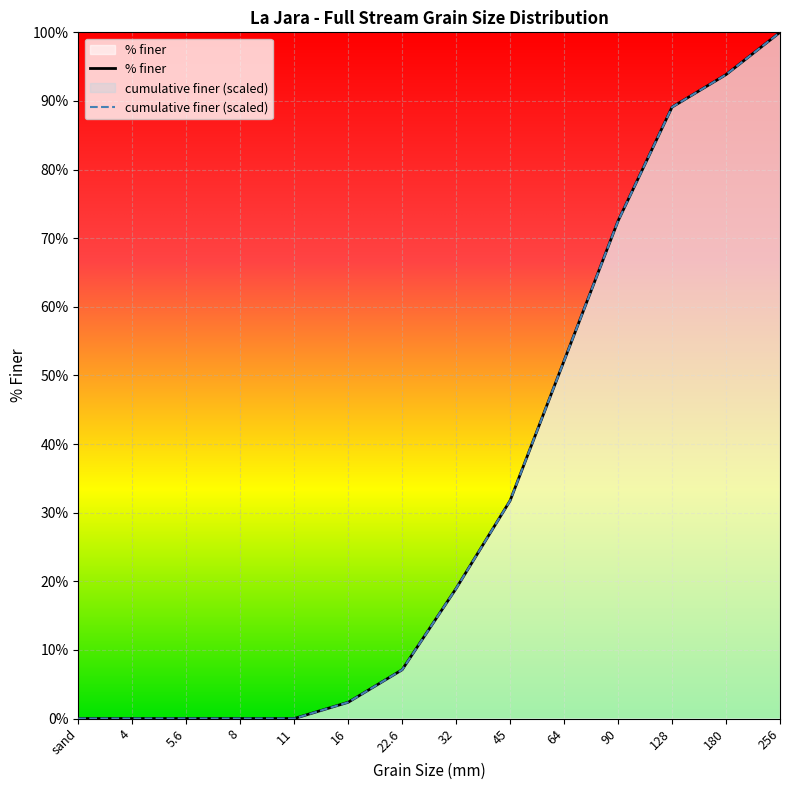

Reading right to left, what are all the values shown in this chart?

cumulative finer: 100.0	93.8	89.1	72.5	52.1	31.8	19.0	7.1	2.4	0.0	0.0	0.0	0.0	0.0
% finer: 100.0	93.8	89.1	72.5	52.1	31.8	19.0	7.1	2.4	0.0	0.0	0.0	0.0	0.0